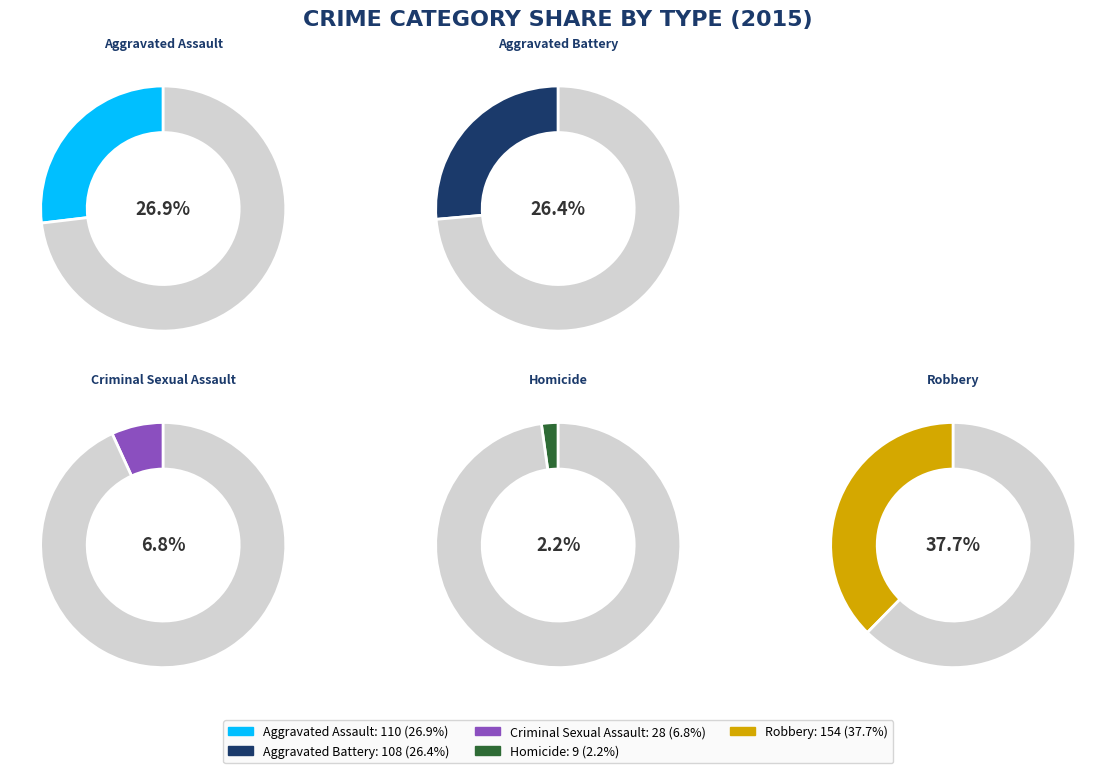

To the nearest percent, what is the combined percentage of Criminal Sexual Assault and Aggravated Assault?

34%